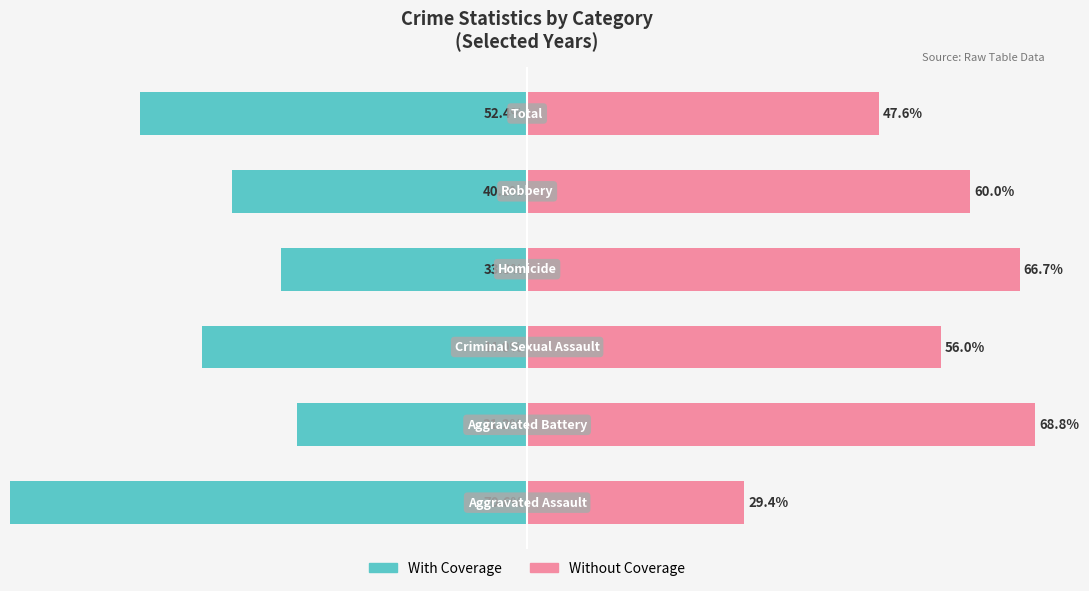

The With Coverage series shows -62.7 at 2. True or false?

False